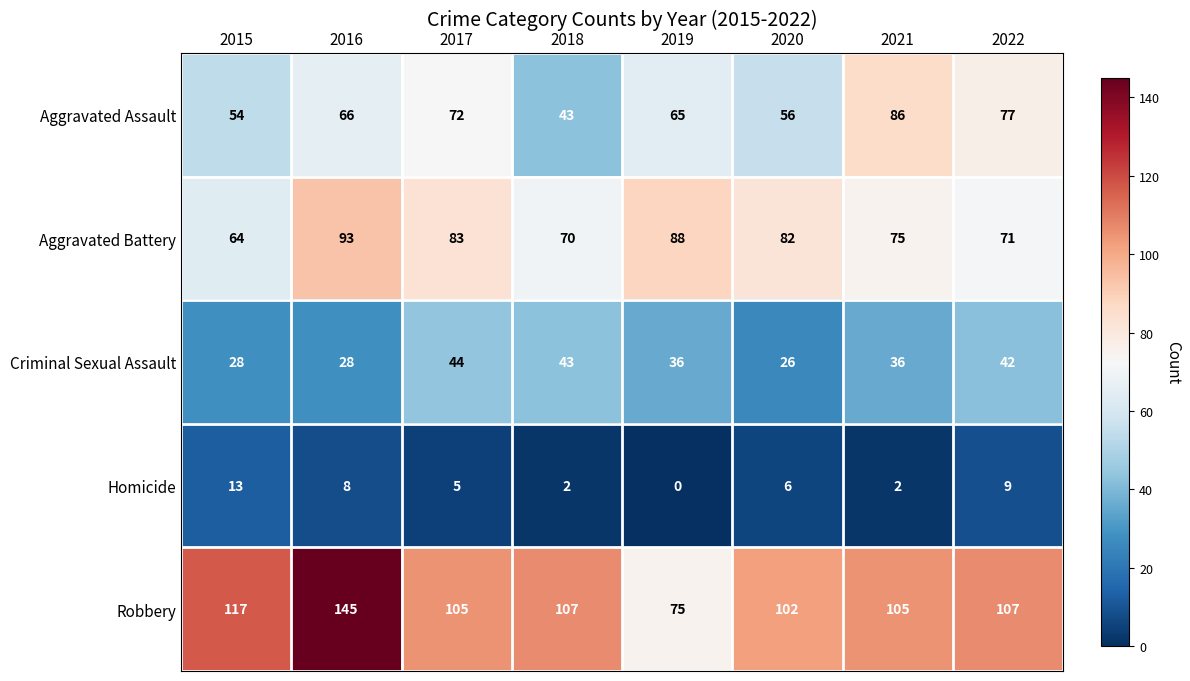

The value of Robbery at 2017 is 68. True or false?

False